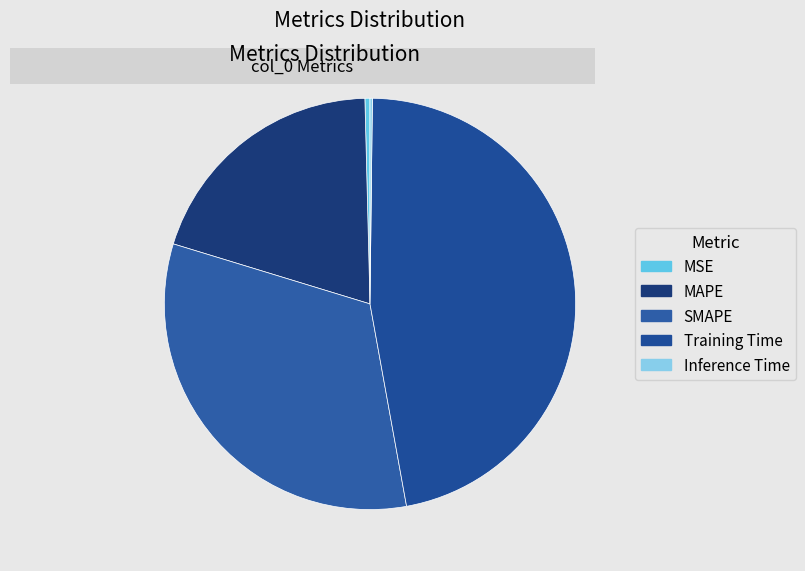

Do MAPE and Inference Time together represent more than half of the pie?

No